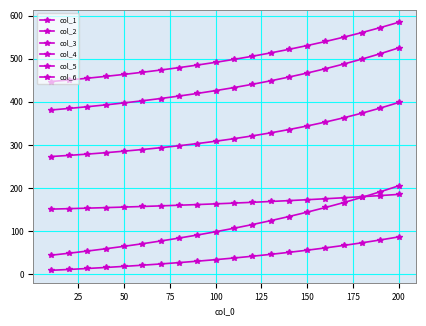

Is this an area chart (filled region under the line)?

No